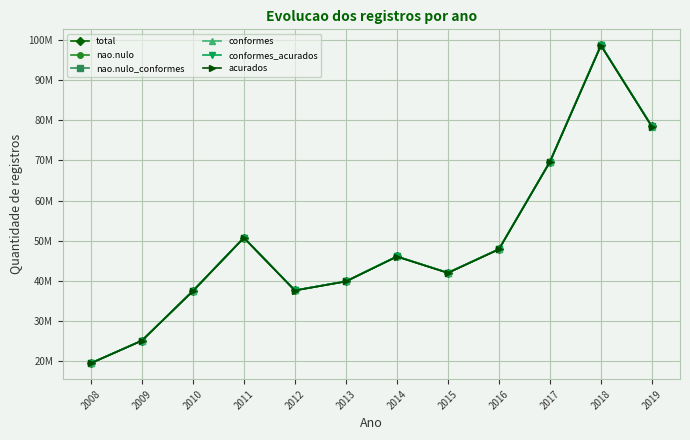

How many interior local peaks does the nao.nulo series have?

3